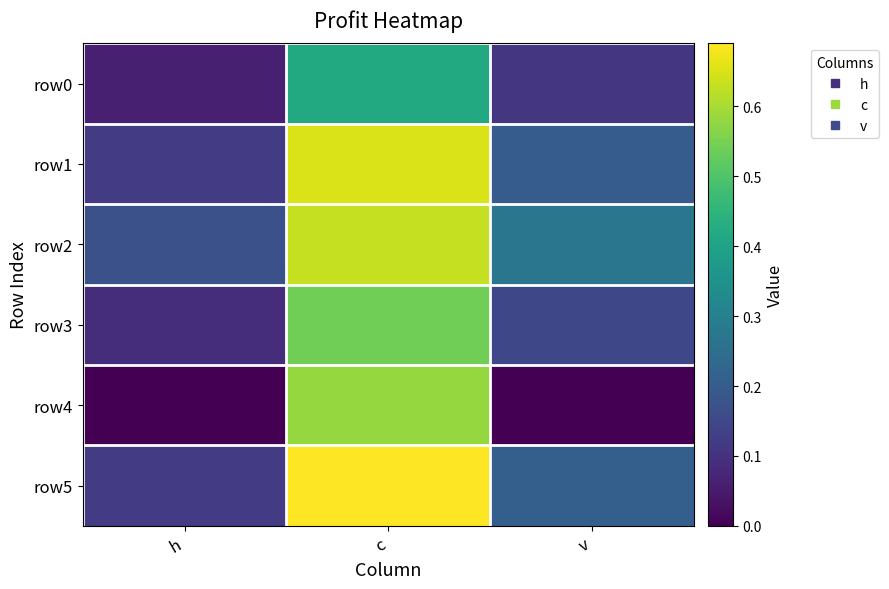

At how many categories does at least one series exceed 0?

3